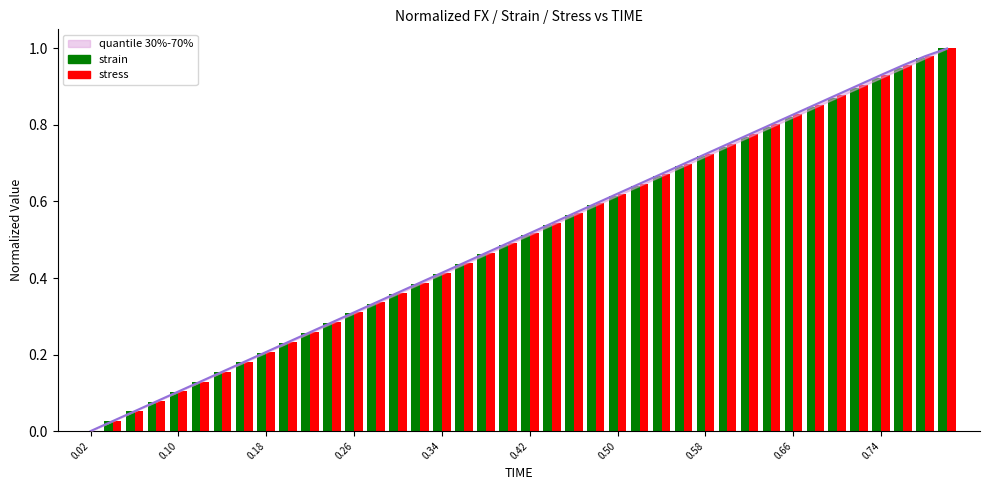

Reading right to left, transcribe all the data shown in this chart.

strain: 1.0	1.0	0.9	0.9	0.9	0.9	0.8	0.8	0.8	0.8	0.7	0.7	0.7	0.7	0.6	0.6	0.6	0.6	0.5	0.5	0.5	0.5	0.4	0.4	0.4	0.4	0.3	0.3	0.3	0.3	0.2	0.2	0.2	0.2	0.1	0.1	0.1	0.1	0.0	0.0
stress: 1.0	1.0	1.0	0.9	0.9	0.9	0.9	0.8	0.8	0.8	0.7	0.7	0.7	0.7	0.6	0.6	0.6	0.6	0.5	0.5	0.5	0.5	0.4	0.4	0.4	0.4	0.3	0.3	0.3	0.3	0.2	0.2	0.2	0.2	0.1	0.1	0.1	0.1	0.0	0.0